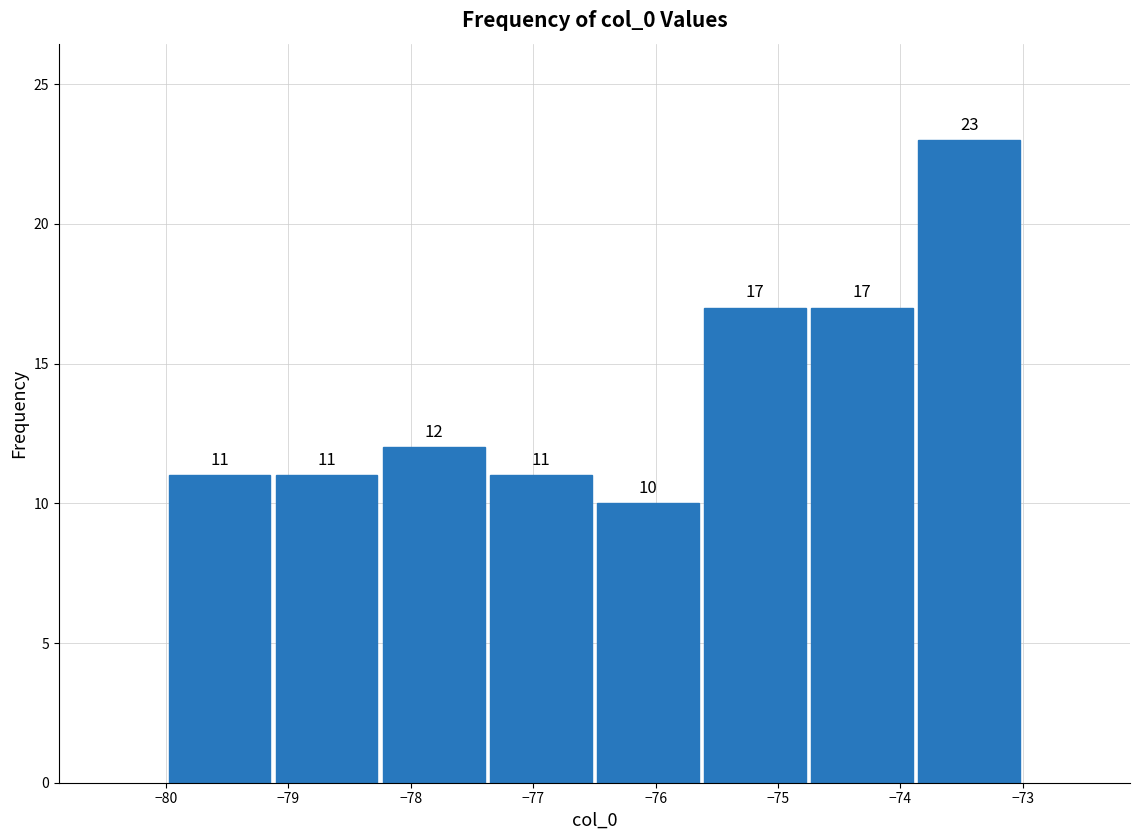

How tall is the bar that spans -77.4 to -76.5 on the x-axis? The bar edges are not printed on the chart, so give them approximately, as read against the axis.

11